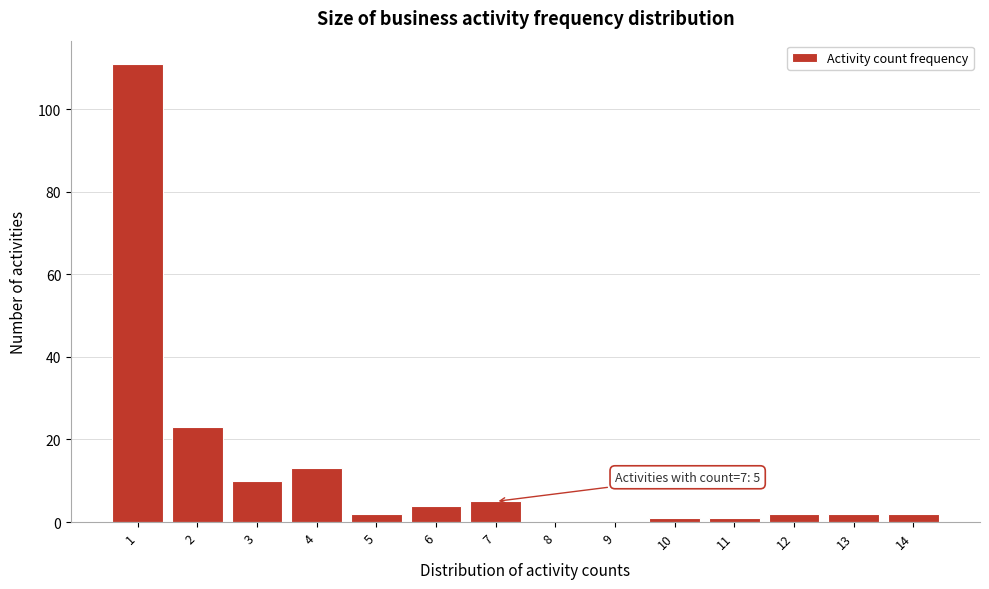

Over which range of the x-axis is the bar tallest?

0.5 to 1.5